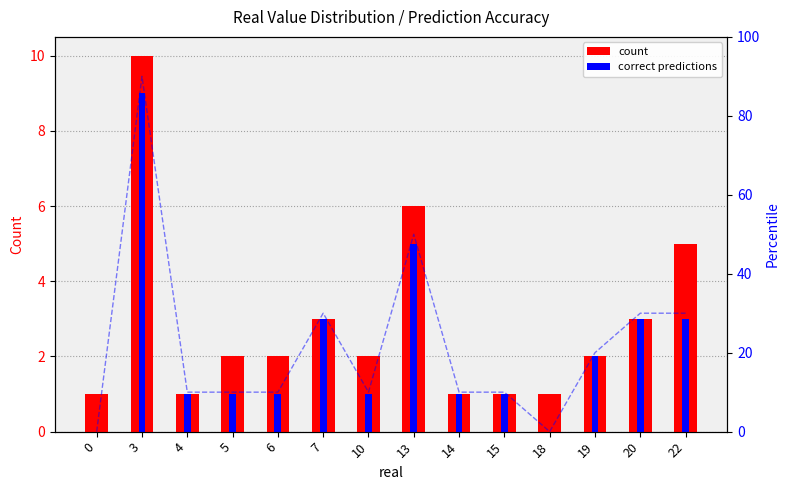

Is it true that count equals 2 at 19?

True